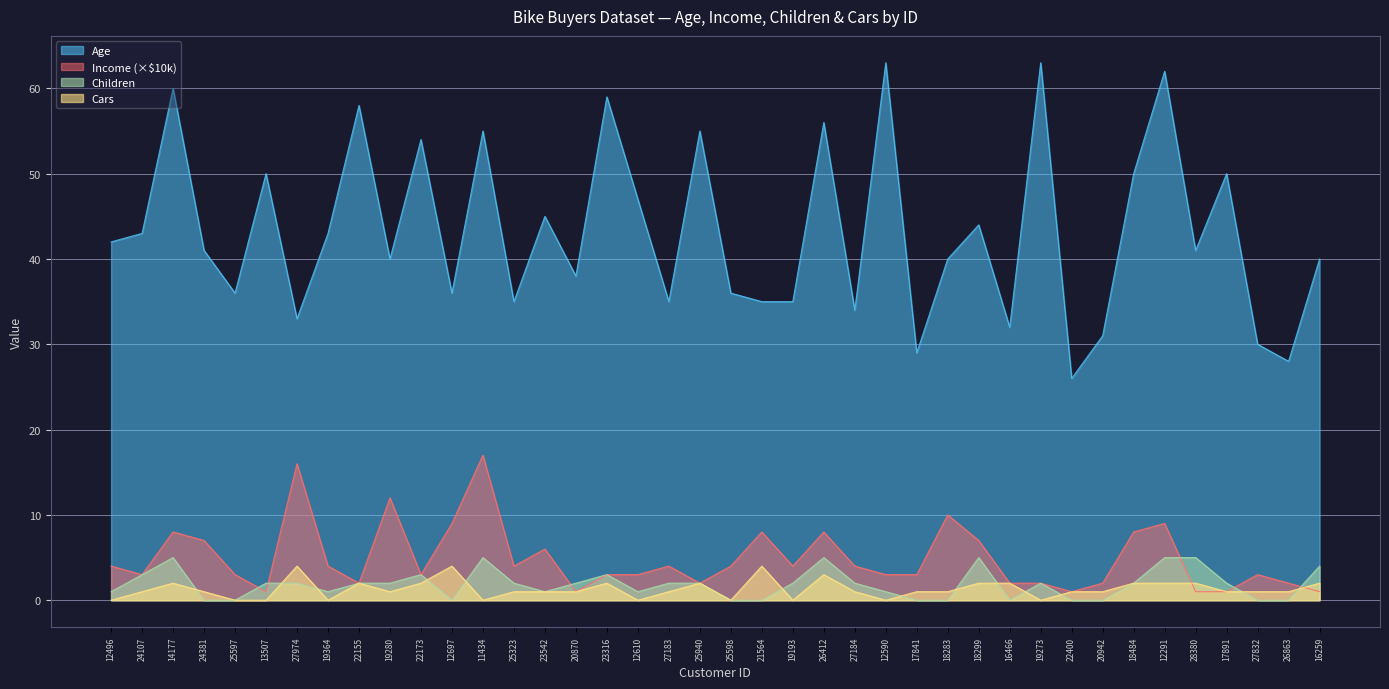

What is the sum of the Income values at 17891 and 25597?

4